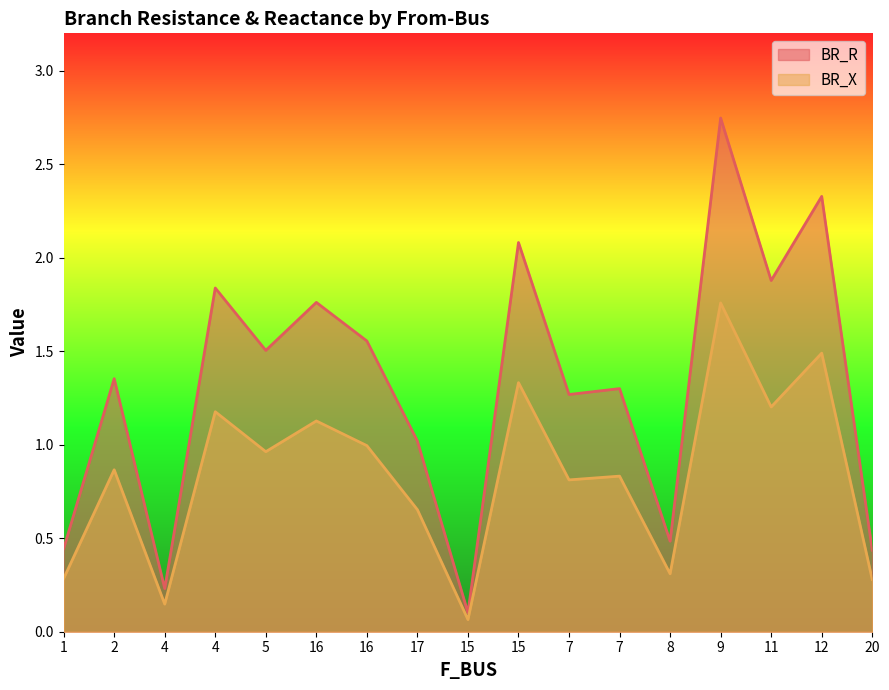

How many distinct data groups are displayed?

2